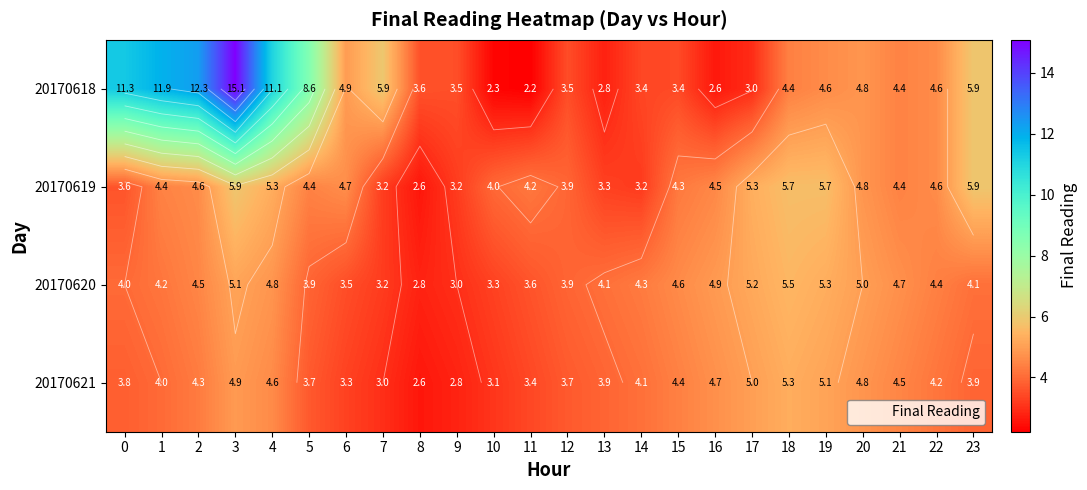

What is the average value of the 20170621 series?

4.0